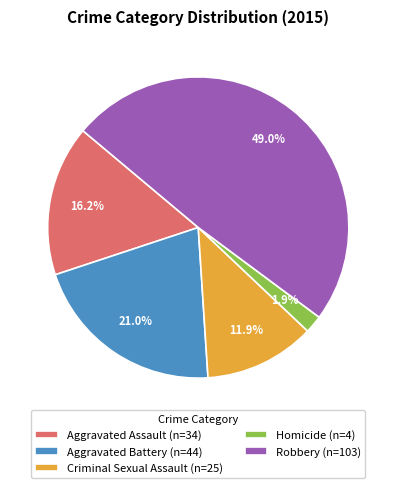

What is the total percentage of Aggravated Assault and Criminal Sexual Assault?

28.1%